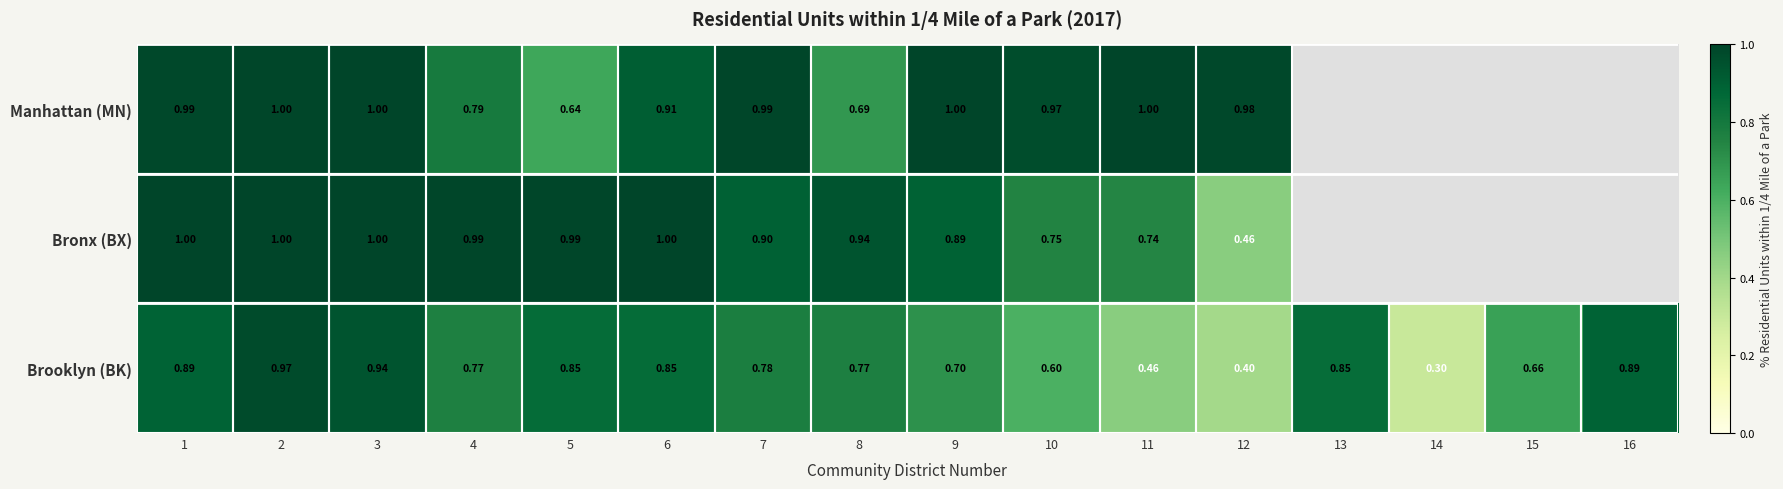

What is the minimum value shown in the chart?

0.3